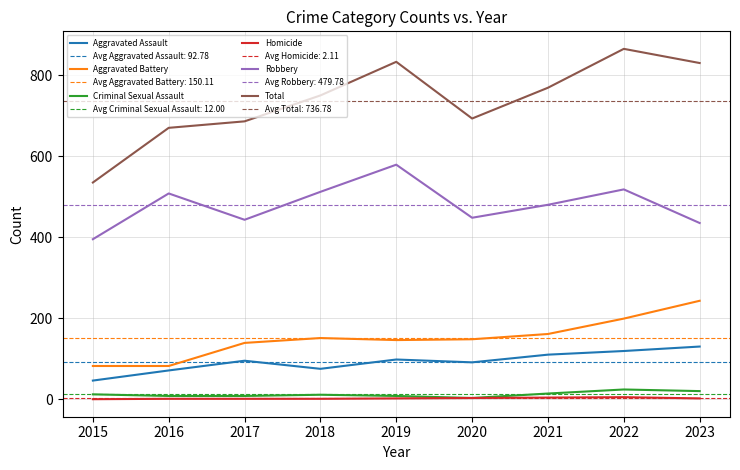

In Criminal Sexual Assault, how many points are higher than both neighbors (excluding endpoints)?

2